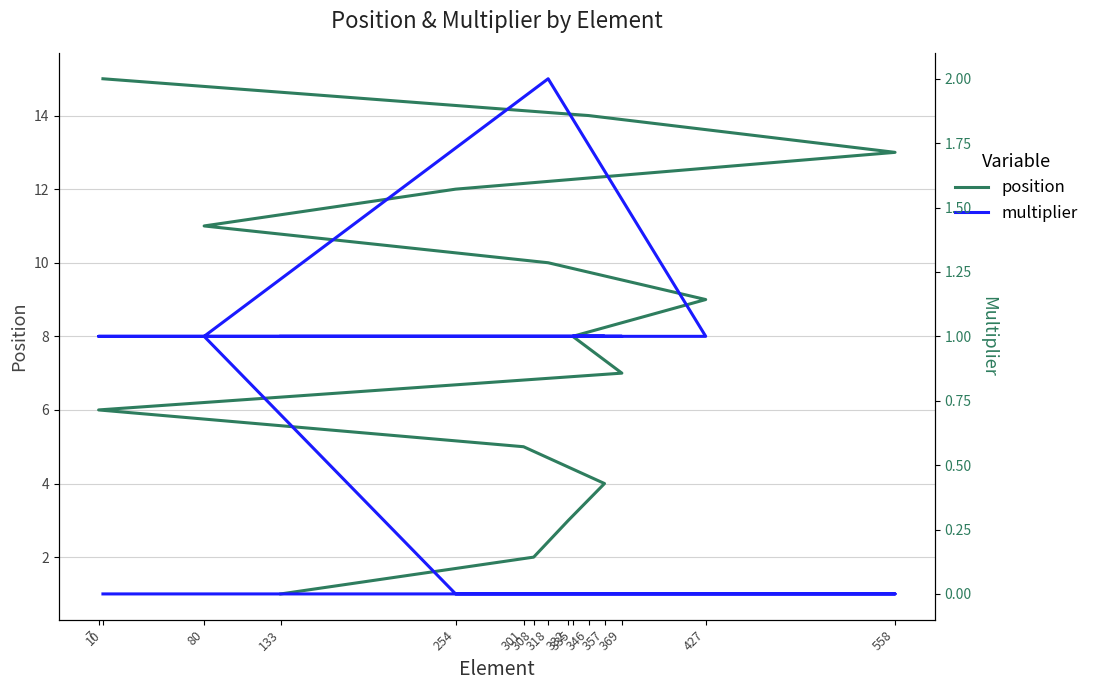

Where does the multiplier series first go above 1?

318